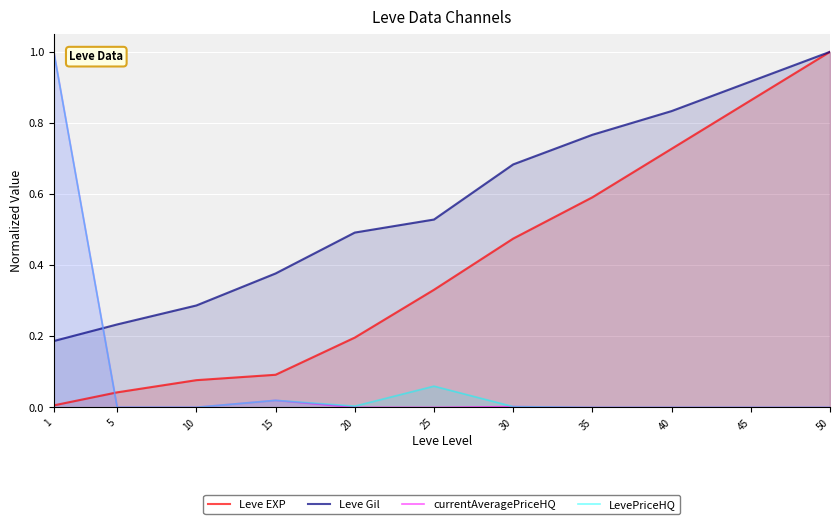

What is the difference between the maximum and minimum values in the Leve Gil series?

0.8